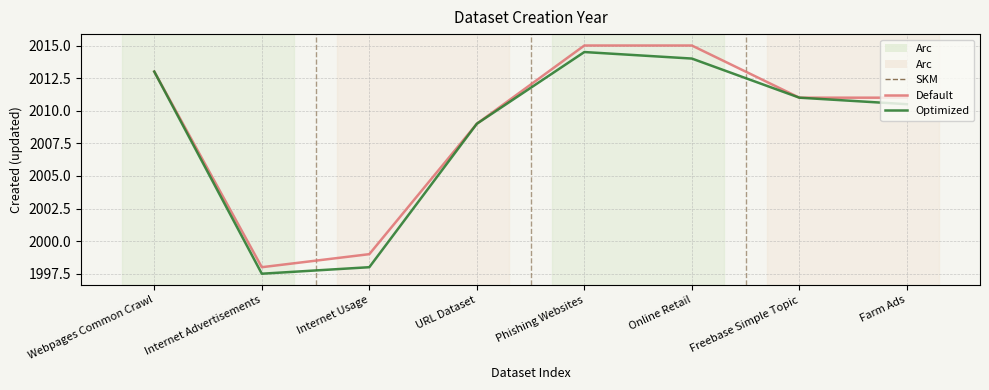

The value of Default at Online Retail is 2015.0. True or false?

True